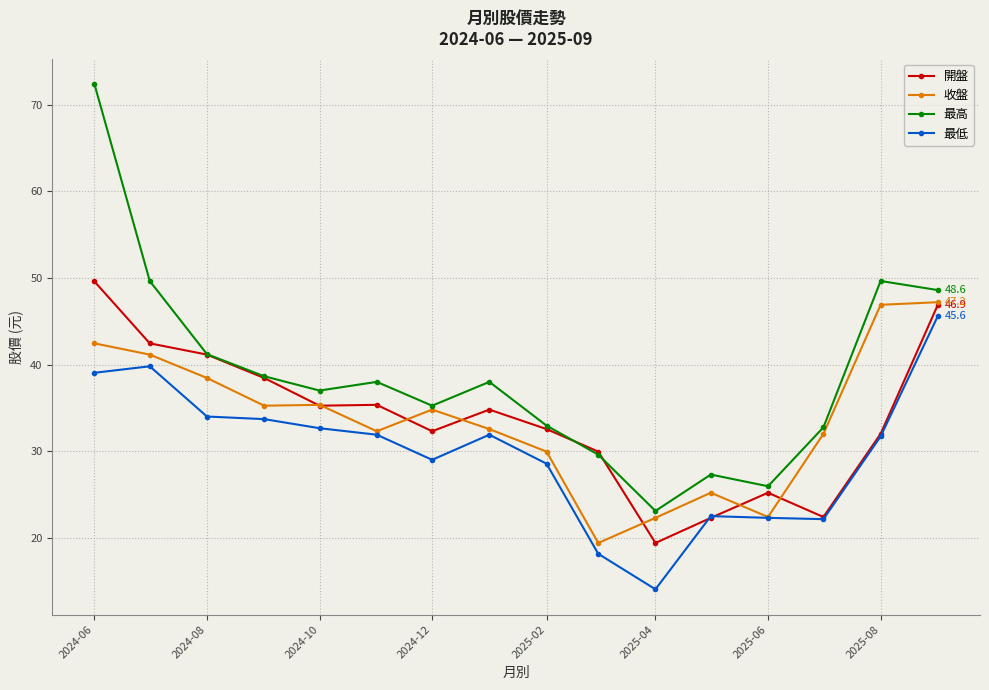

True or false: 最低 and 最高 intersect in this chart.

False